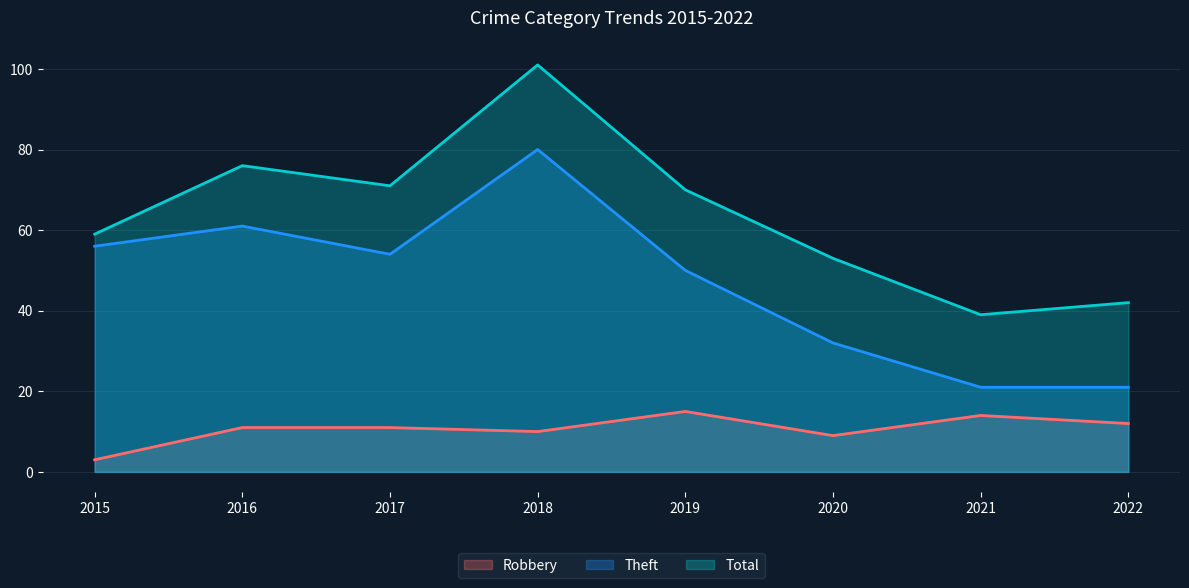

Which has a higher value, 2022 or 2019?

2019